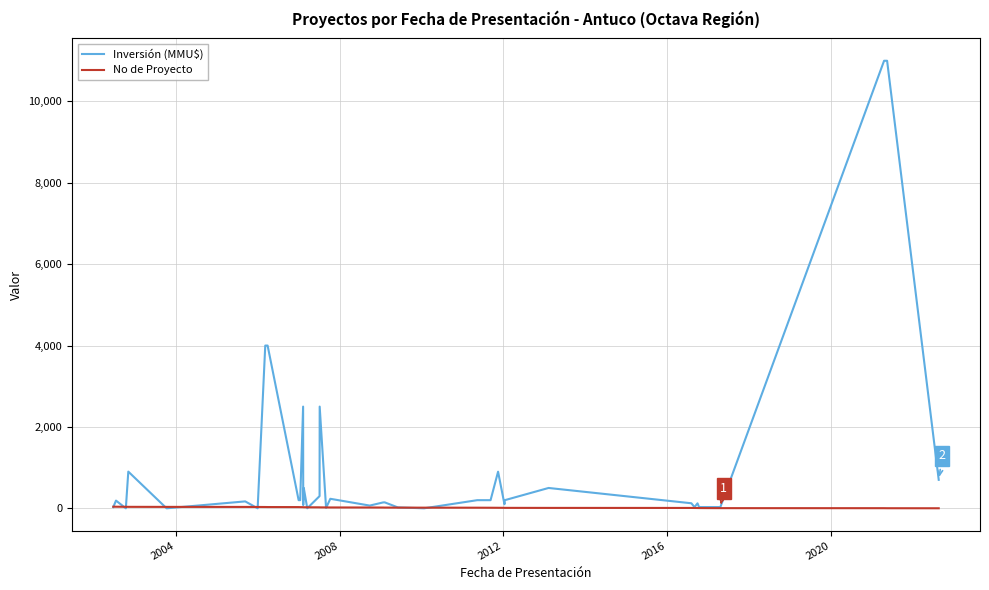

Reading right to left, list all the values displayed in this chart.

Inversión (MMU$): 700	11000	11000	30	30	30	122	30	124	500	200	100	900	200	200	0	22	146	145	67	234	10	2500	300	1	500	80	2500	200	200	4000	4000	0	170	0	902	0	0	190	30
No de Proyecto: 1	2	3	4	5	6	7	8	9	10	11	12	13	14	15	16	17	18	19	20	21	22	23	24	25	26	27	28	29	30	31	32	33	34	35	36	38	37	39	40